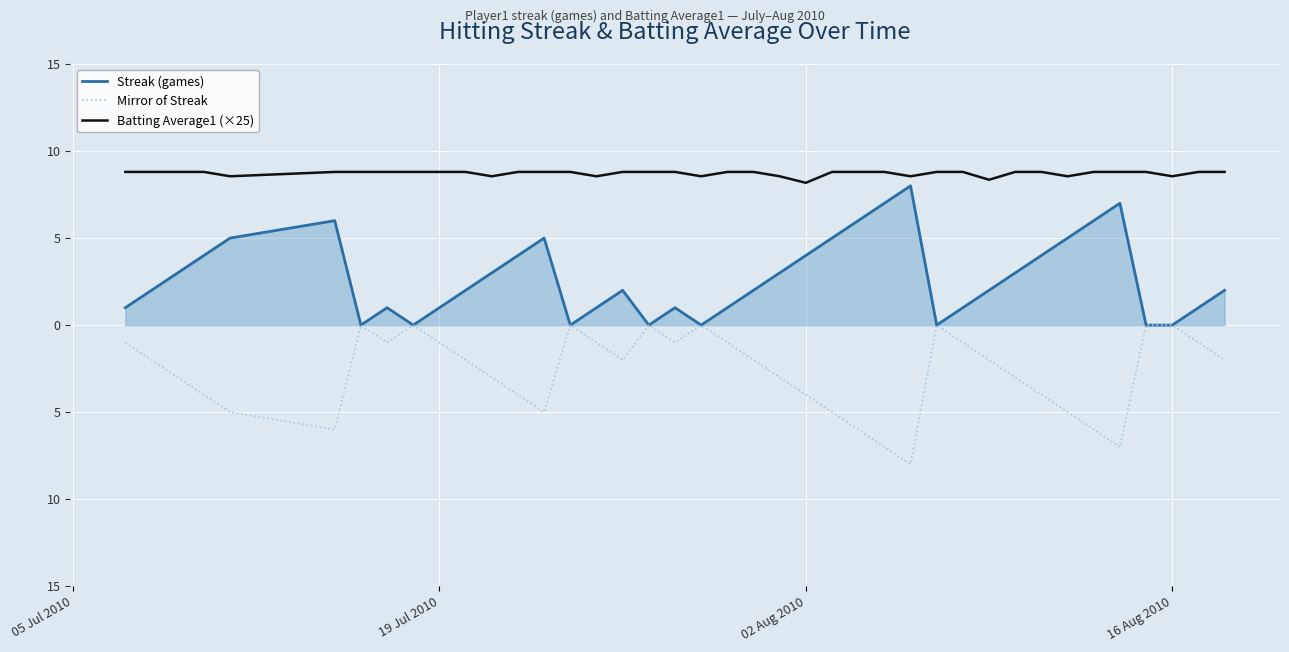

What are all the series names shown in the legend?

Streak (games), Mirror of Streak, Batting Average1 (×25)